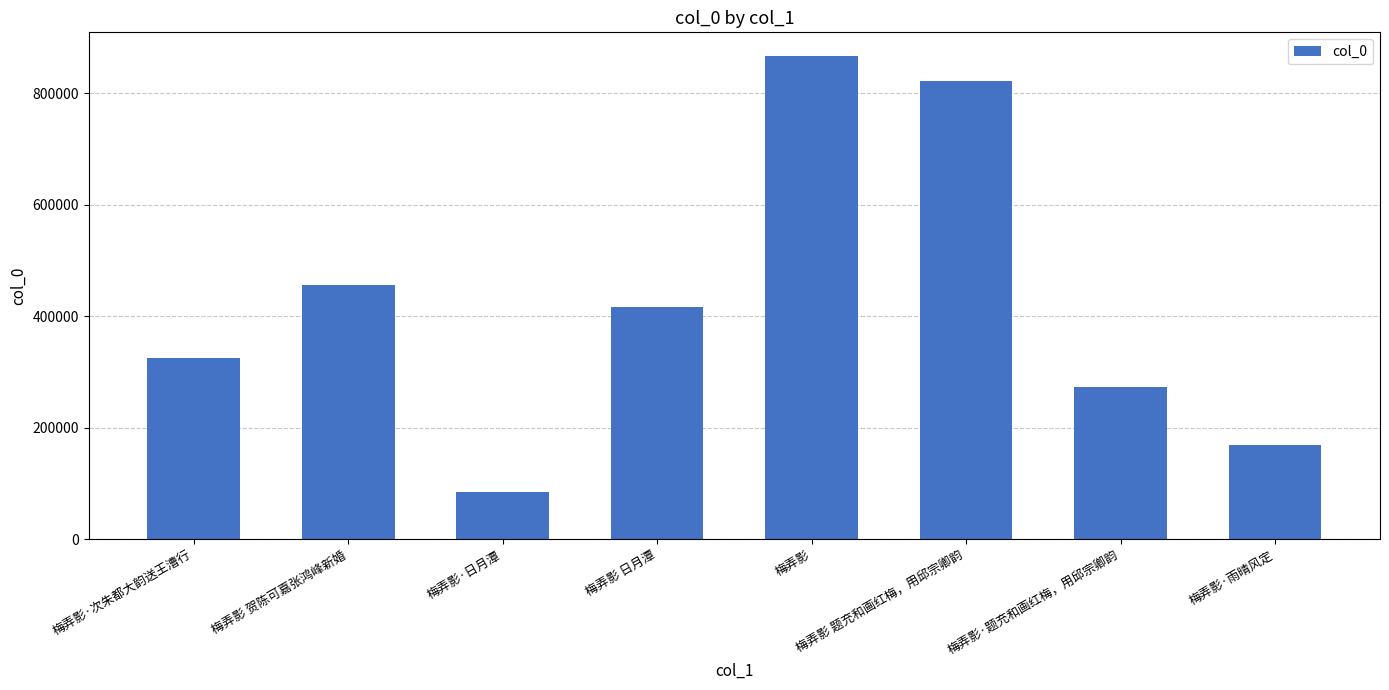

Rank the categories by value from highest to lowest.

梅弄影, 梅弄影 题充和画红梅，用邱宗卿韵, 梅弄影 贺陈可嘉张鸿峰新婚, 梅弄影 日月潭, 梅弄影·次朱都大韵送王漕行, 梅弄影·题充和画红梅，用邱宗卿韵, 梅弄影·雨晴风定, 梅弄影·日月潭